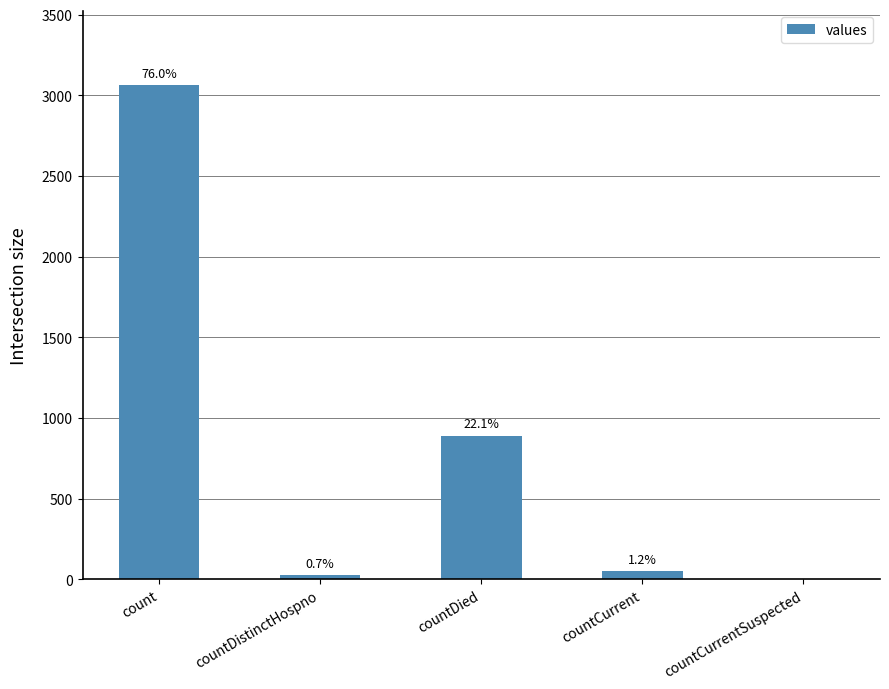

What is the difference between the values at countDied and count?

2174